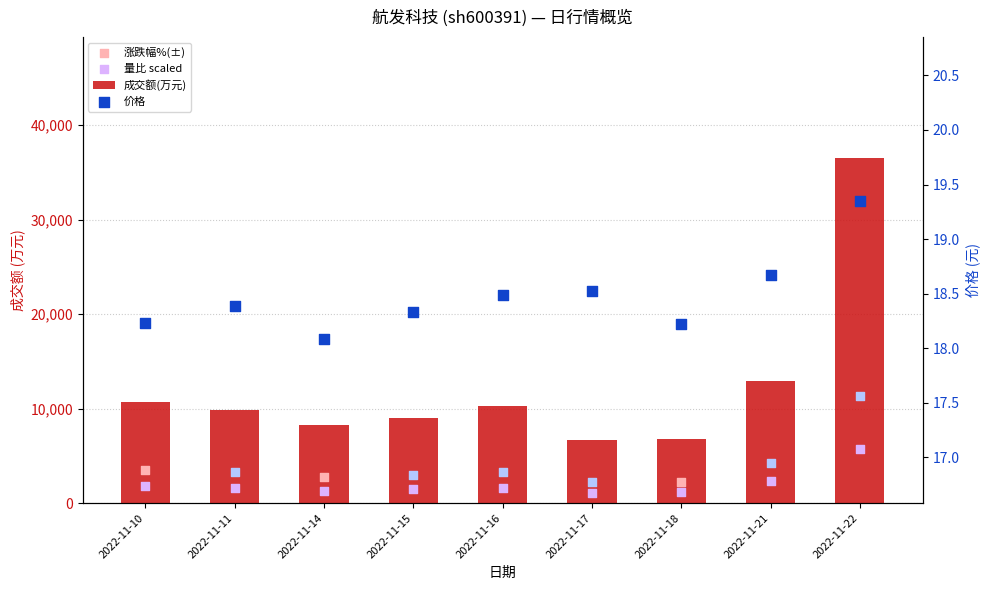

At which category is the sum across all series the highest?

2022-11-22